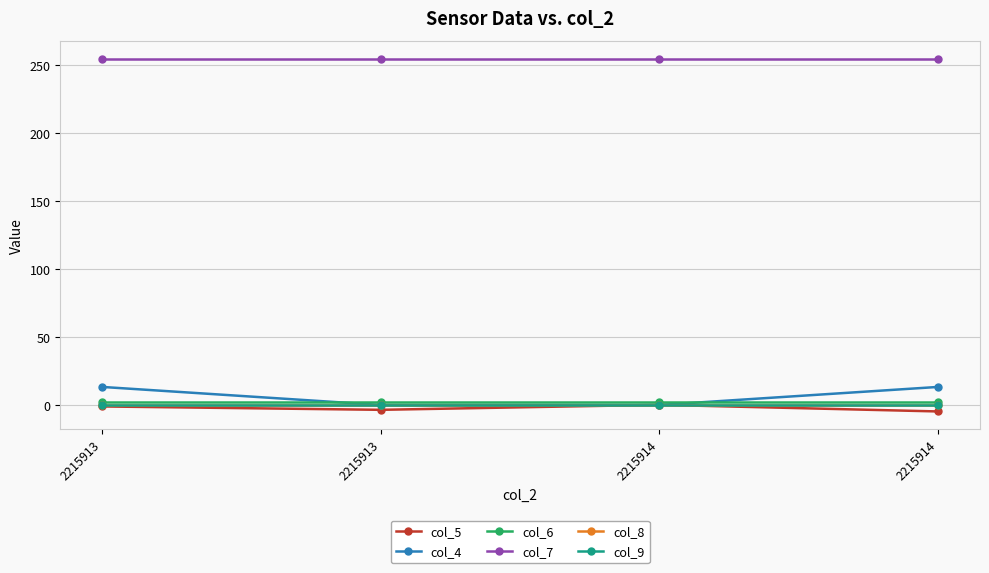

True or false: col_7 and col_8 cross at least once.

False